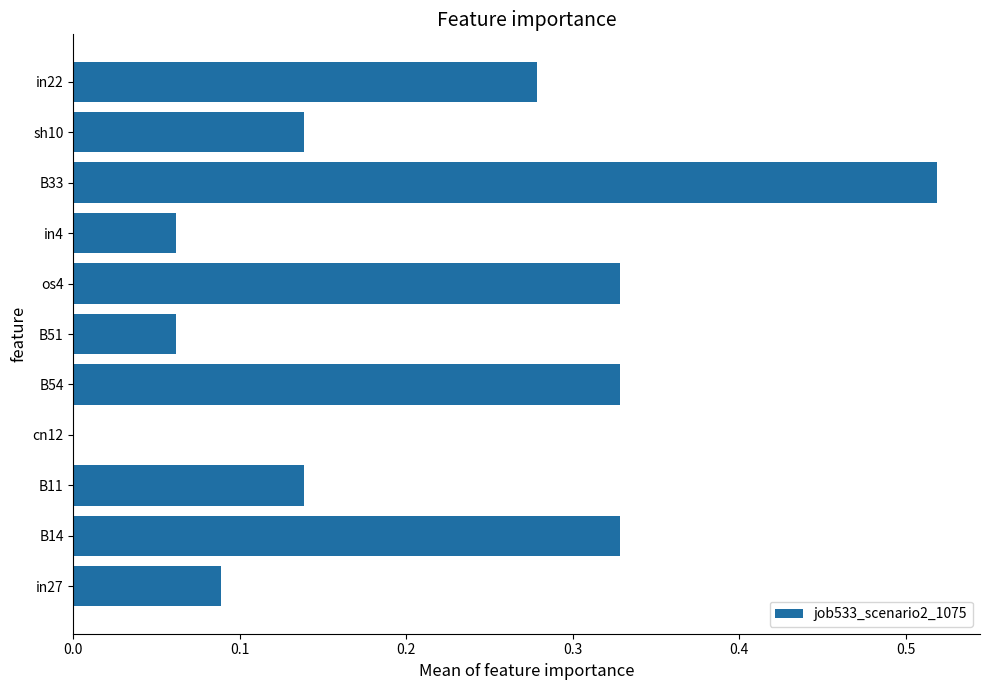

Which category has the highest value across all series?

B33